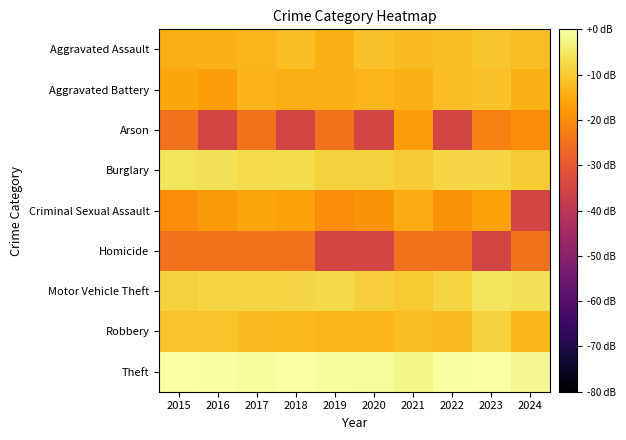

Reading right to left, extract all data points from this chart.

Aggravated Assault: 2024=-11.9	2023=-10.7	2022=-12.1	2021=-12.3	2020=-11.3	2019=-14.1	2018=-11.9	2017=-13.4	2016=-14.1	2015=-14.5
Aggravated Battery: 2024=-14.1	2023=-11.3	2022=-11.9	2021=-14.1	2020=-13.4	2019=-14.1	2018=-14.5	2017=-13.7	2016=-17.1	2015=-15.9
Arson: 2024=-20.1	2023=-21.9	2022=-34.9	2021=-17.1	2020=-34.9	2019=-24.9	2018=-34.9	2017=-24.9	2016=-34.9	2015=-24.9
Burglary: 2024=-10.0	2023=-8.0	2022=-7.9	2021=-9.7	2020=-8.9	2019=-9.0	2018=-7.0	2017=-7.4	2016=-6.3	2015=-5.9
Criminal Sexual Assault: 2024=-34.9	2023=-16.4	2022=-18.9	2021=-14.9	2020=-18.9	2019=-20.1	2018=-16.4	2017=-15.9	2016=-17.9	2015=-20.1
Homicide: 2024=-24.9	2023=-34.9	2022=-24.9	2021=-24.9	2020=-34.9	2019=-34.9	2018=-24.9	2017=-24.9	2016=-24.9	2015=-24.9
Motor Vehicle Theft: 2024=-6.5	2023=-5.5	2022=-8.4	2021=-10.1	2020=-9.2	2019=-7.6	2018=-7.9	2017=-8.2	2016=-8.4	2015=-8.9
Robbery: 2024=-13.1	2023=-9.0	2022=-12.3	2021=-12.1	2020=-13.4	2019=-13.4	2018=-12.6	2017=-12.3	2016=-11.1	2015=-11.1
Theft: 2024=-1.7	2023=0.0	2022=-0.4	2021=-2.4	2020=-1.1	2019=-0.8	2018=-0.3	2017=-0.7	2016=-0.4	2015=-0.3